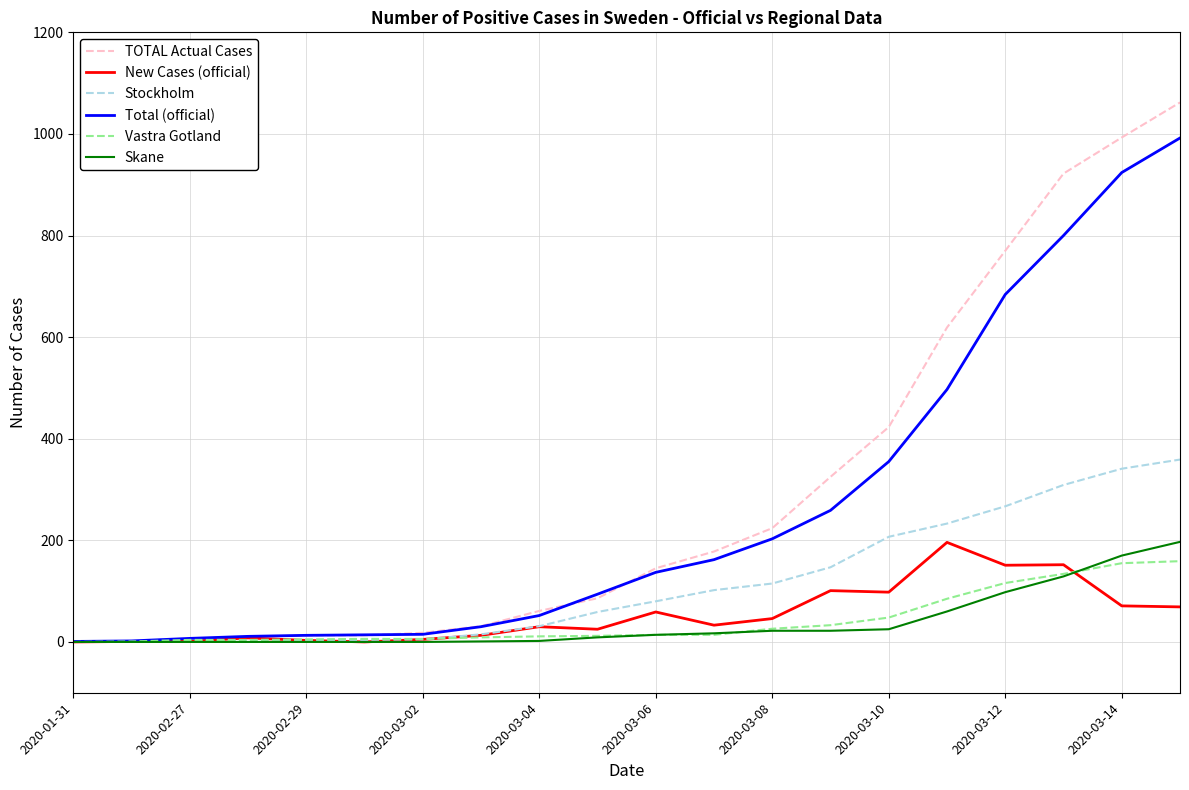

Which series has the largest total across all categories?

TOTAL Actual Cases